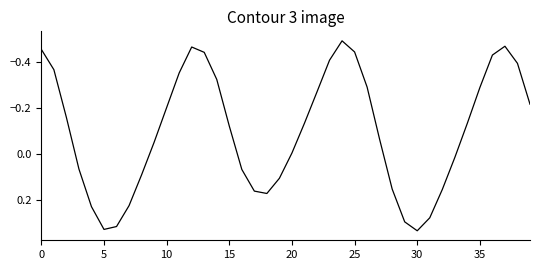

What is the difference between the maximum and minimum values?

0.8